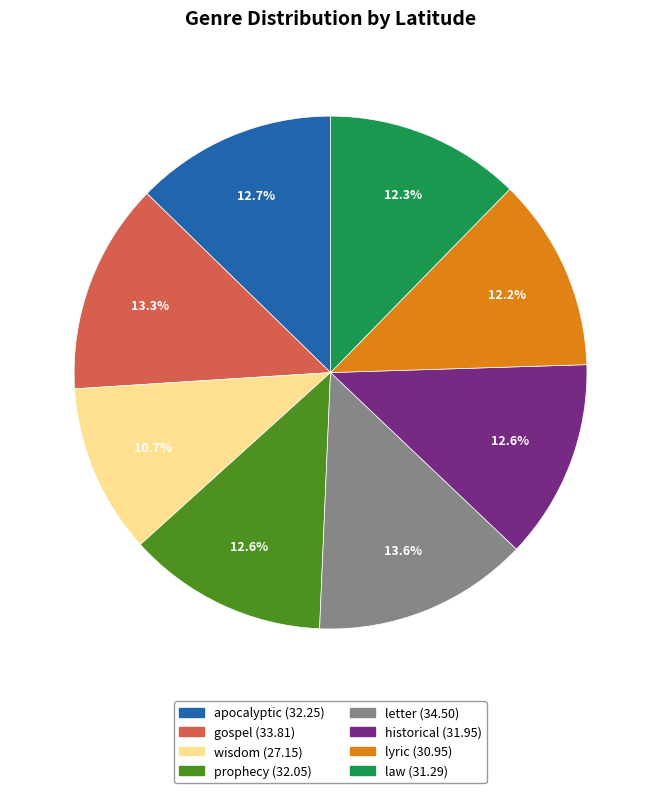

Between prophecy and gospel, which is larger?

gospel